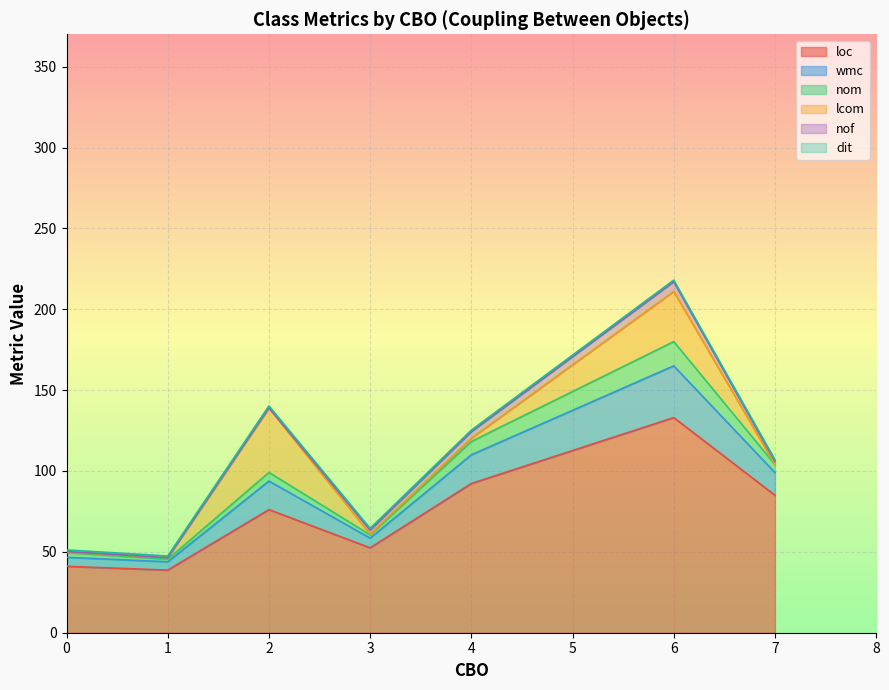

At which category is the sum across all series the highest?

6